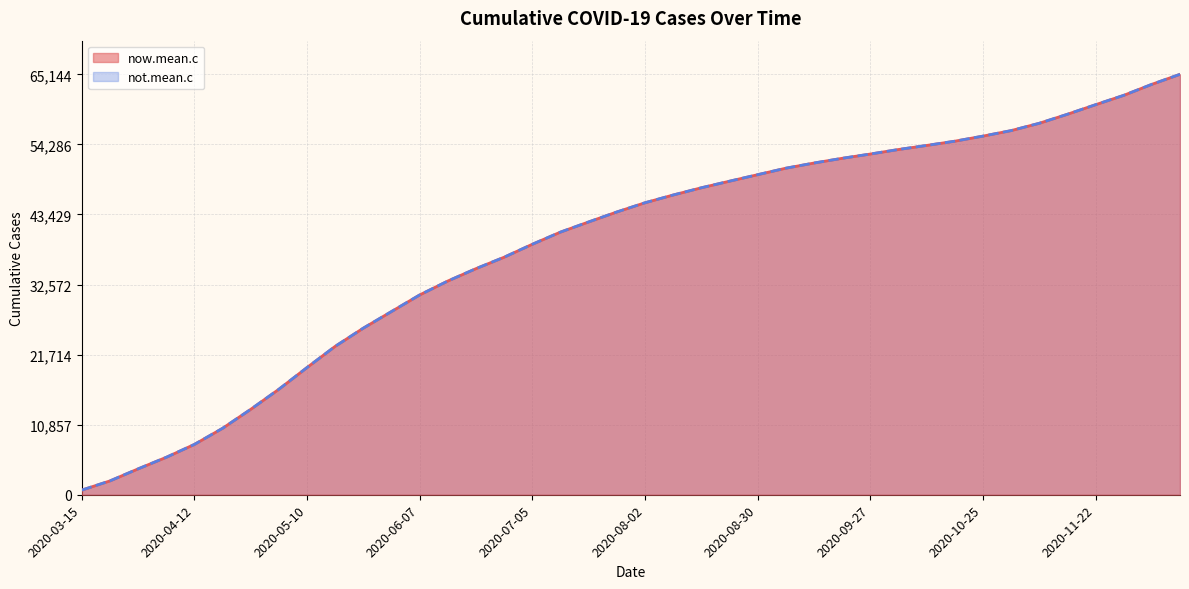

Is it true that not.mean.c equals 50594 at 2020-09-06?

True